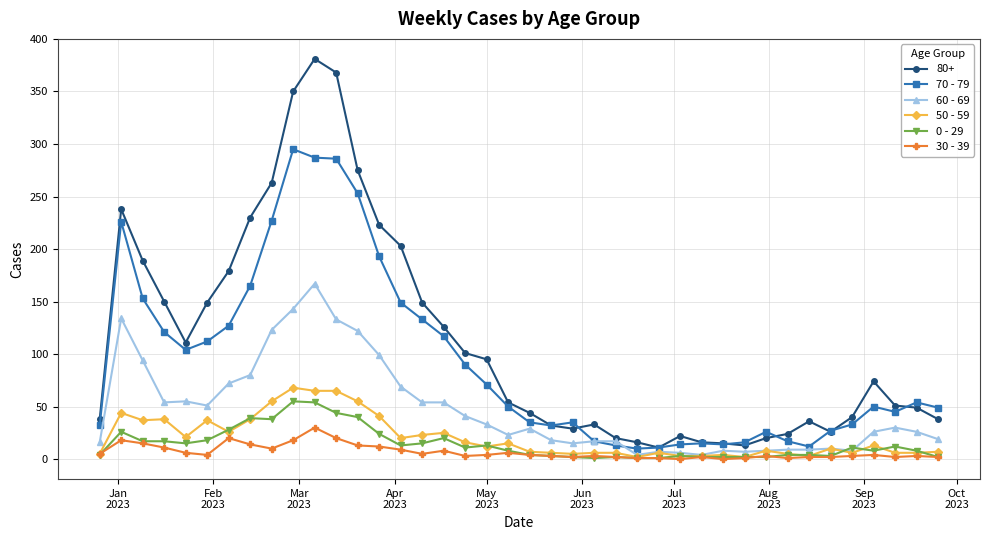

True or false: 0 - 29 and 80+ intersect in this chart.

False